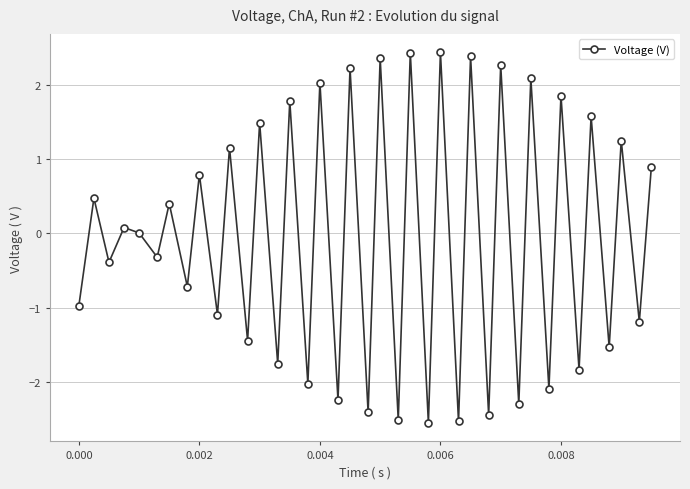

What is the value of the 39th point from the left?

0.9